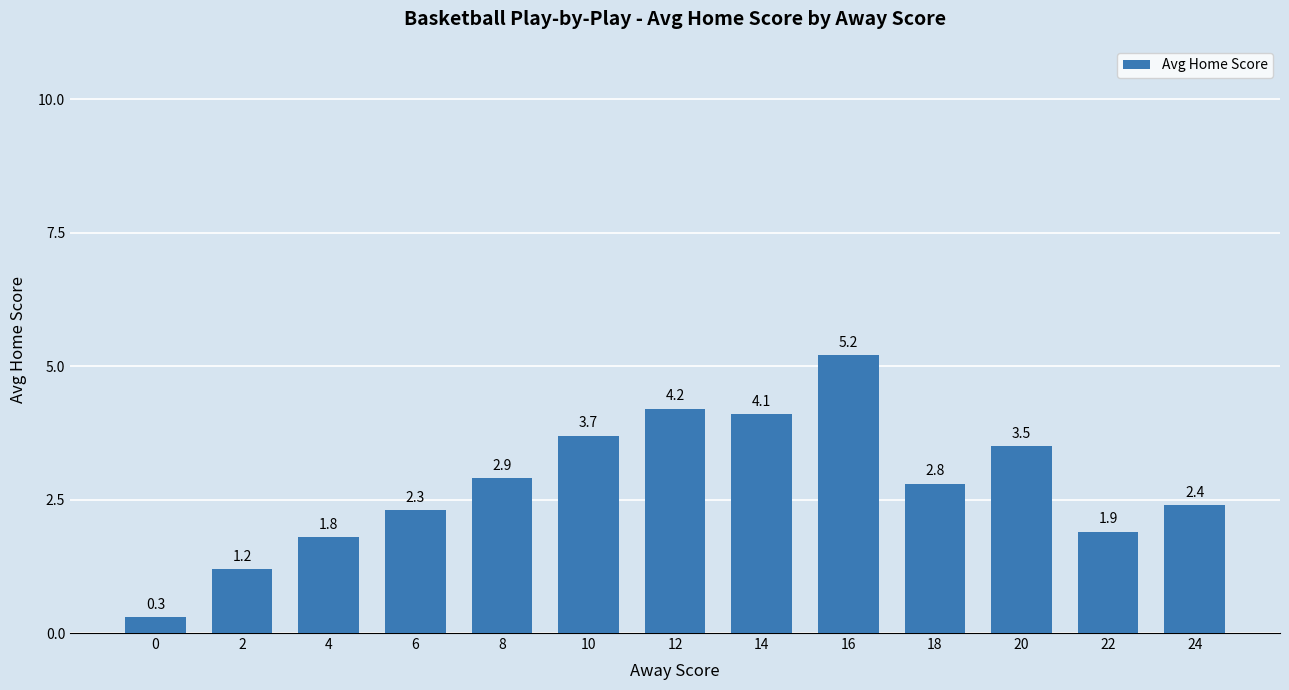

What is the sum of the values at 18 and 0?

3.1